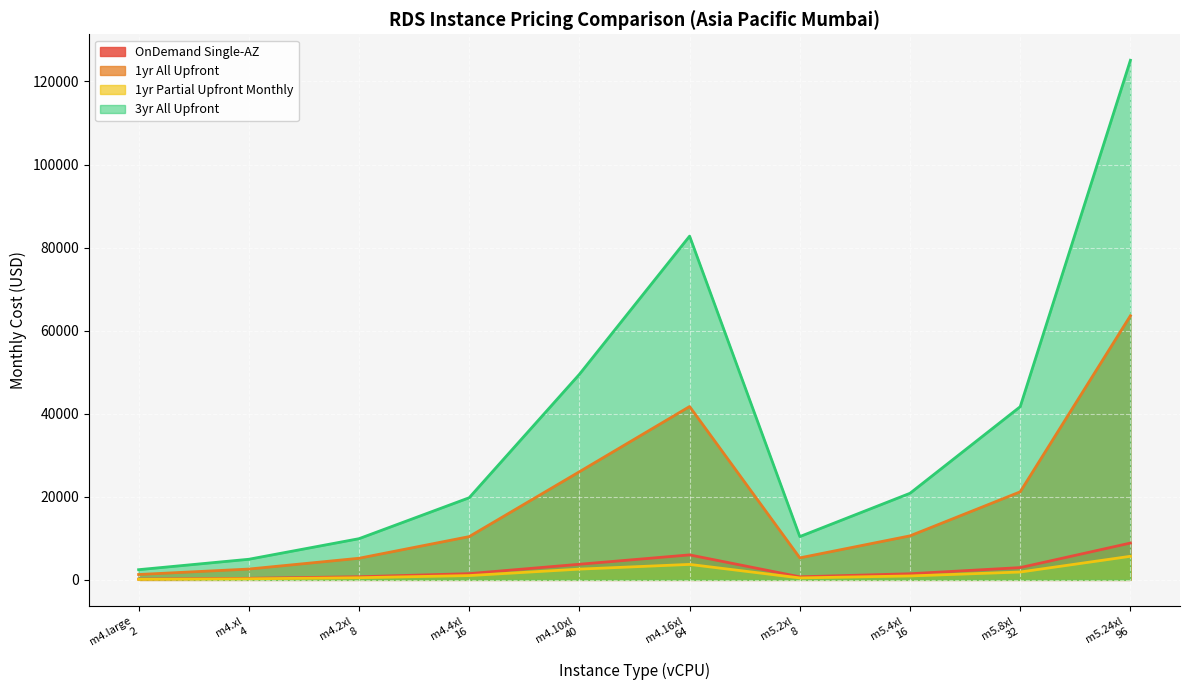

Which series has the largest total across all categories?

3yr All Upfront